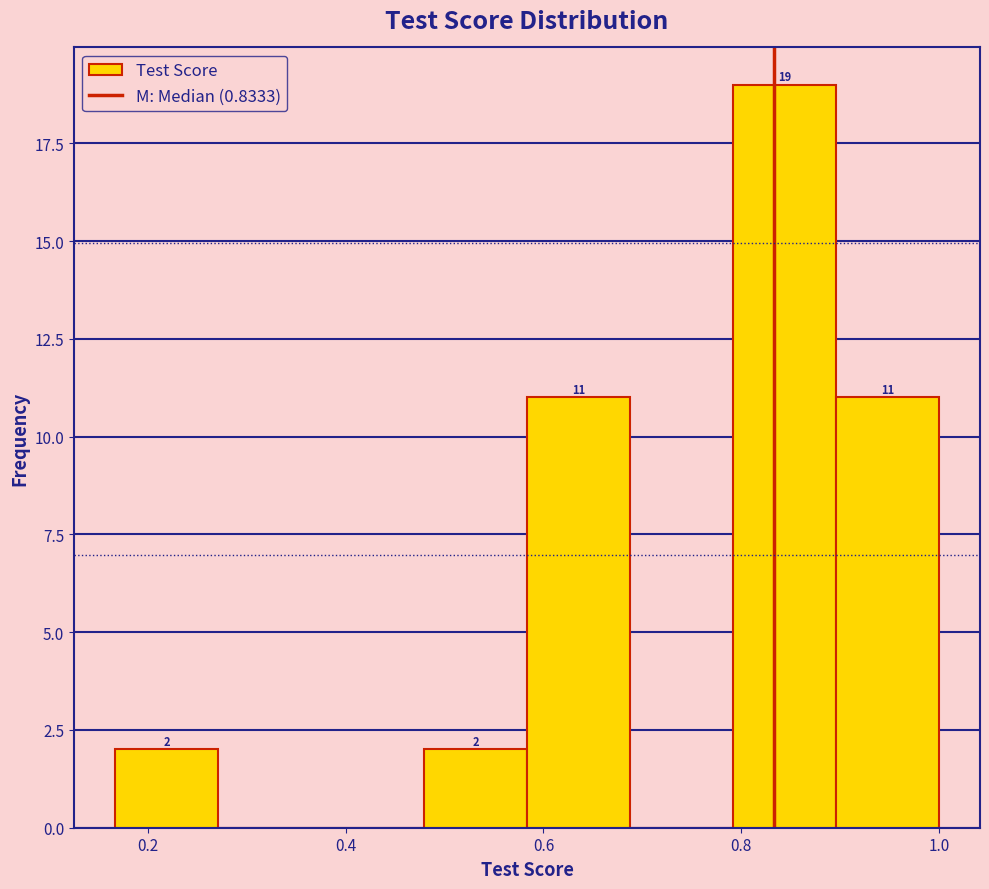

Which range on the x-axis has the tallest bar?

0.80 to 0.90